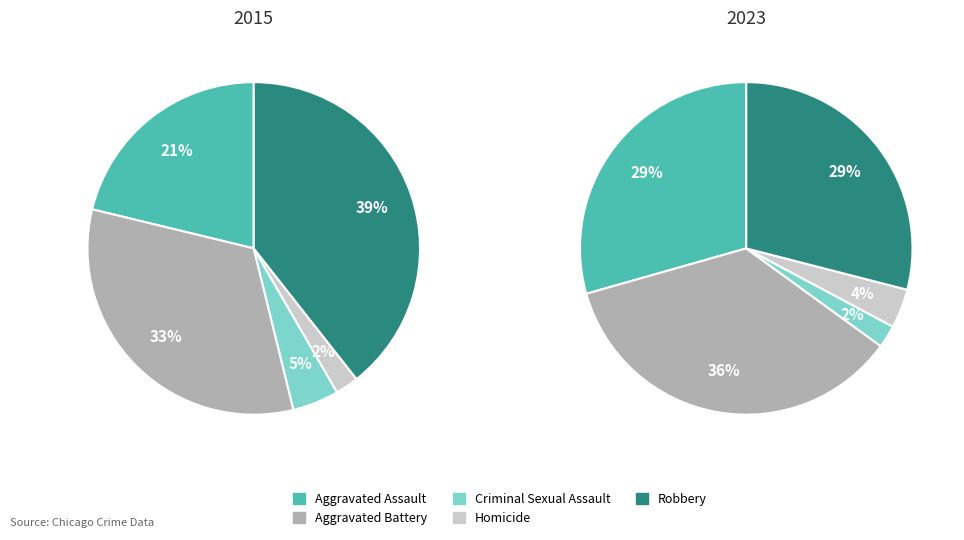

What percentage do Homicide and Criminal Sexual Assault together represent?

6.8%